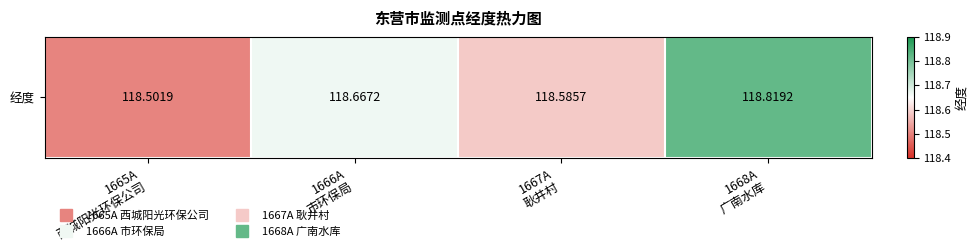

Which category has the highest value across all series?

1668A
广南水库